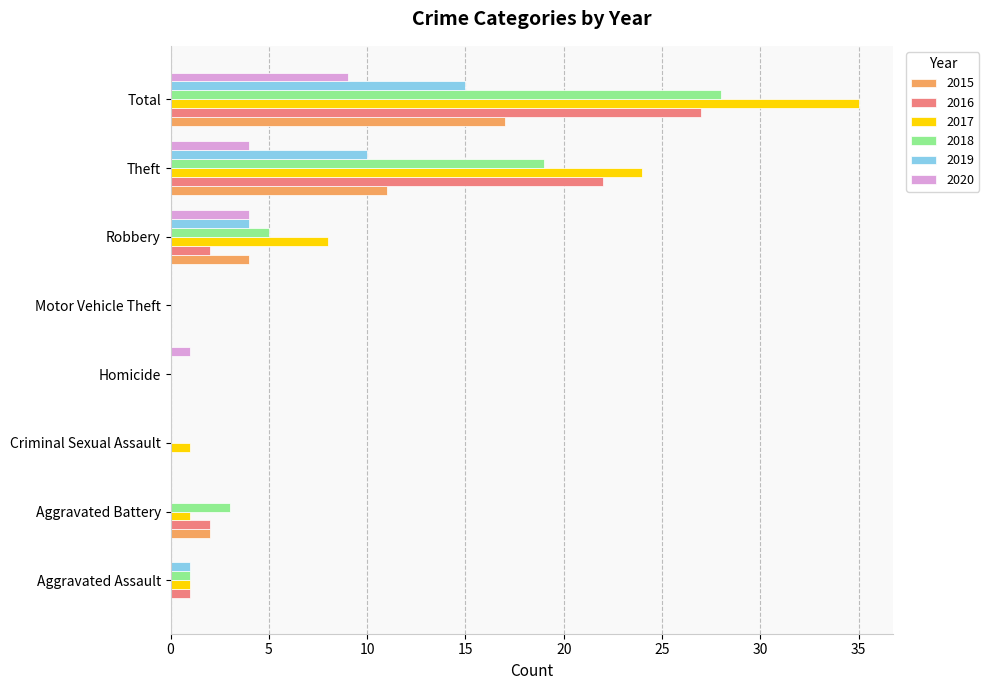

The 2018 series shows 1 at Aggravated Assault. True or false?

True